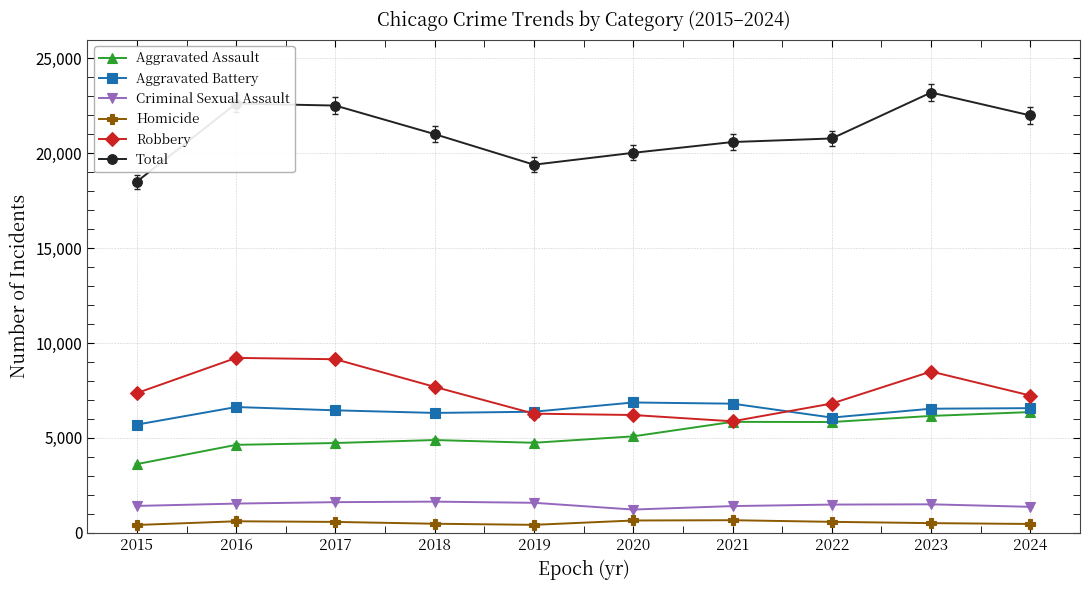

Is it true that Aggravated Battery equals 2941 at 2017?

False